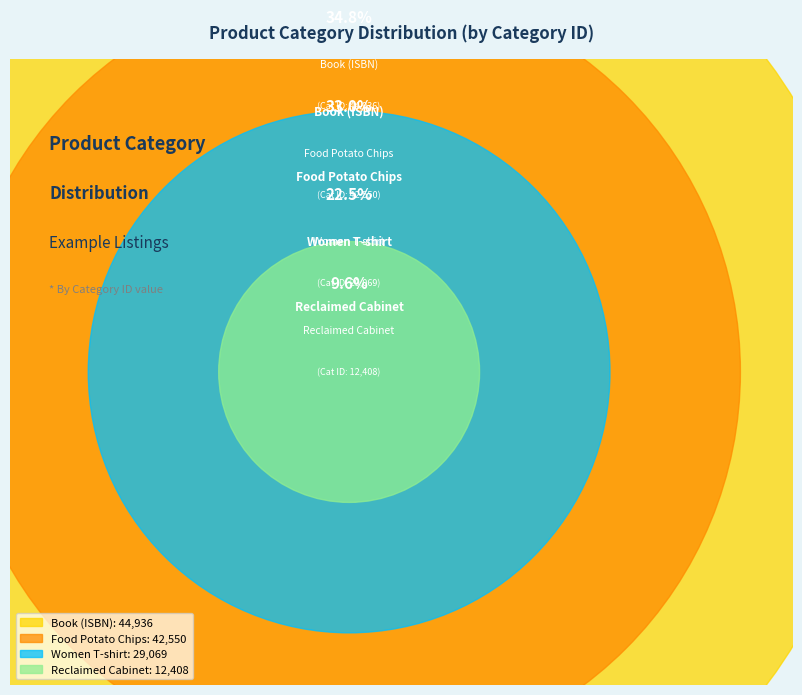

Do Food Potato Chips and Women T-shirt together represent more than half of the pie?

Yes